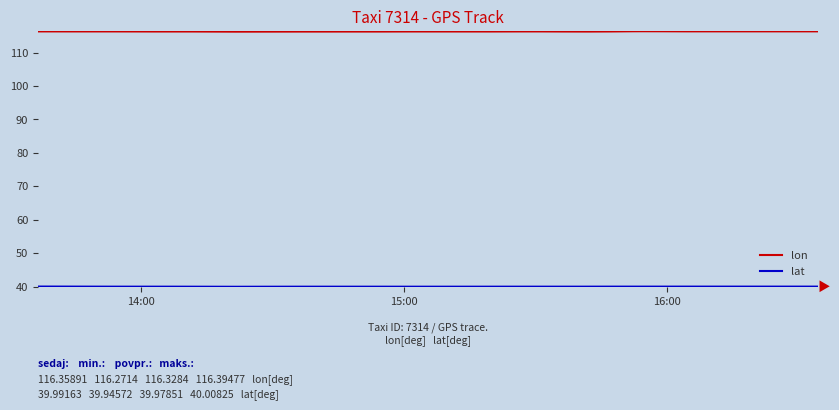

Rank the series by their average value, from highest to lowest.

lon, lat